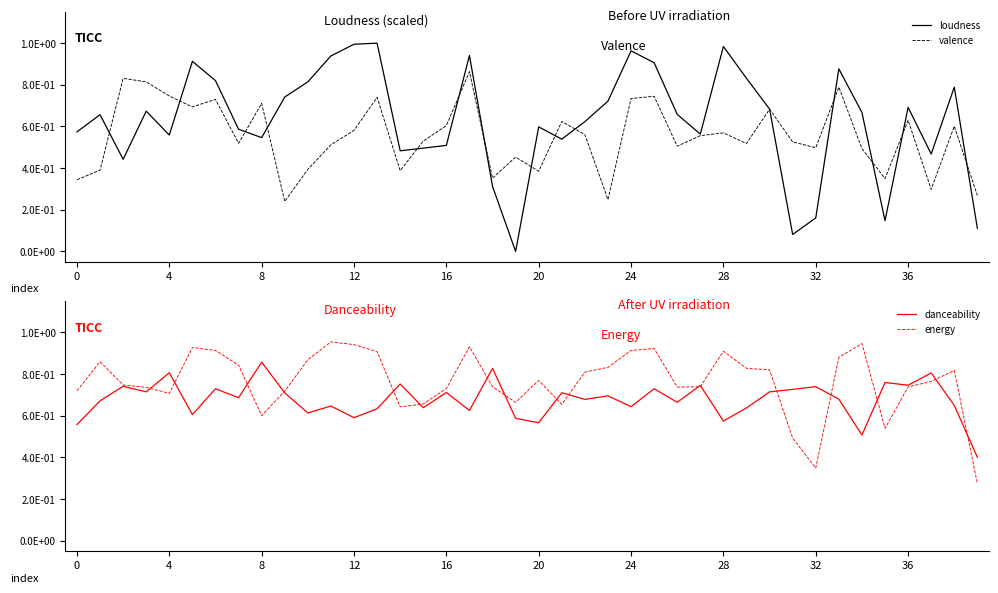

Reading left to right, what are all the values shown in this chart?

loudness: 0.6	0.7	0.4	0.7	0.6	0.9	0.8	0.6	0.5	0.7	0.8	0.9	1.0	1.0	0.5	0.5	0.5	0.9	0.3	0.0	0.6	0.5	0.6	0.7	1.0	0.9	0.7	0.6	1.0	0.8	0.7	0.1	0.2	0.9	0.7	0.1	0.7	0.5	0.8	0.1
valence: 0.3	0.4	0.8	0.8	0.7	0.7	0.7	0.5	0.7	0.2	0.4	0.5	0.6	0.7	0.4	0.5	0.6	0.9	0.4	0.5	0.4	0.6	0.6	0.2	0.7	0.7	0.5	0.6	0.6	0.5	0.7	0.5	0.5	0.8	0.5	0.3	0.6	0.3	0.6	0.3
danceability: 0.6	0.7	0.7	0.7	0.8	0.6	0.7	0.7	0.9	0.7	0.6	0.6	0.6	0.6	0.8	0.6	0.7	0.6	0.8	0.6	0.6	0.7	0.7	0.7	0.6	0.7	0.7	0.7	0.6	0.6	0.7	0.7	0.7	0.7	0.5	0.8	0.7	0.8	0.6	0.4
energy: 0.7	0.9	0.7	0.7	0.7	0.9	0.9	0.8	0.6	0.7	0.9	1.0	0.9	0.9	0.6	0.7	0.7	0.9	0.7	0.7	0.8	0.7	0.8	0.8	0.9	0.9	0.7	0.7	0.9	0.8	0.8	0.5	0.3	0.9	0.9	0.5	0.7	0.8	0.8	0.3